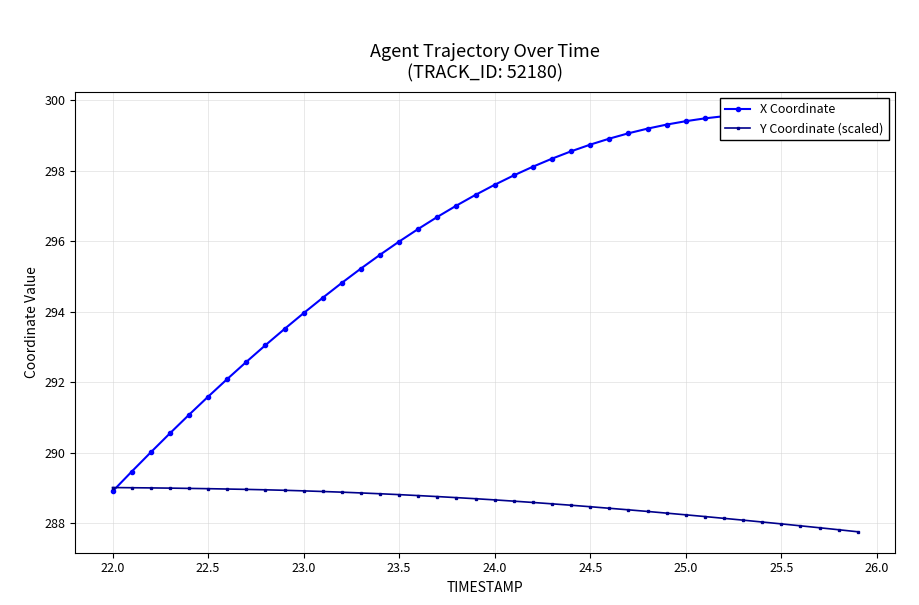

What is the total value across all series at 22.0?

578.5